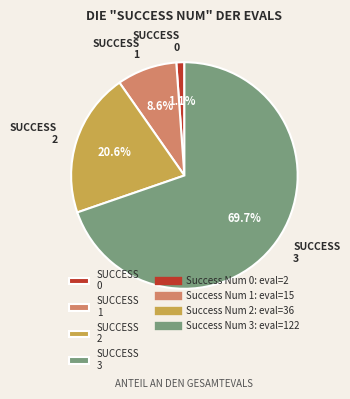

Is the sum of SUCCESS 0 and SUCCESS 3 greater than half?

Yes